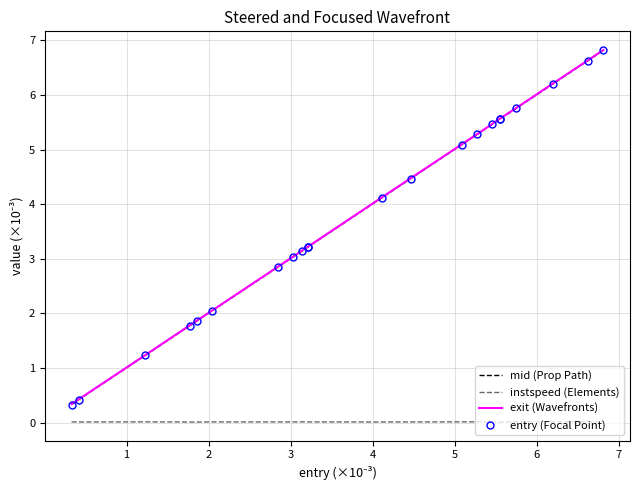

What is the greatest value displayed?

6.8